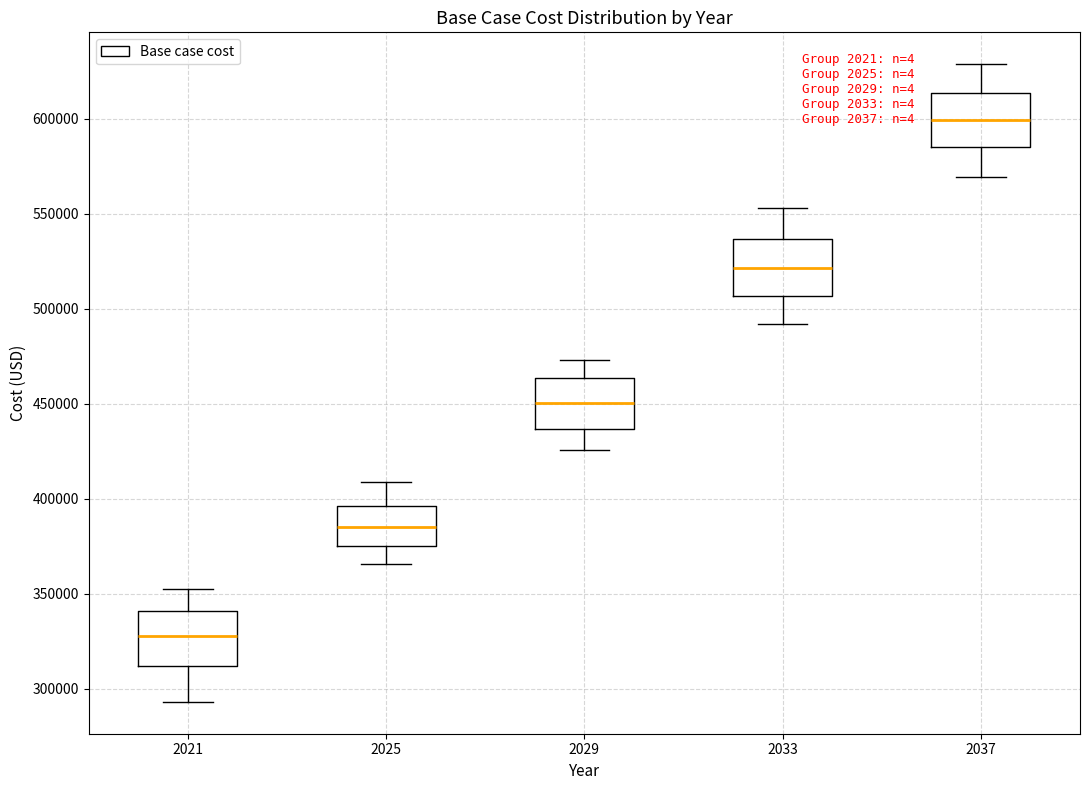

Reading left to right, read every box against the y-axis: the position of its median line, the range the box covers, and the ends of its whiskers. The values are not printed on the chart, so give them approximately, as read against the axis.

2021: median 325000, box 310000 to 340000, whiskers 295000 to 355000
2025: median 385000, box 375000 to 395000, whiskers 365000 to 410000
2029: median 450000, box 435000 to 465000, whiskers 425000 to 475000
2033: median 520000, box 505000 to 535000, whiskers 490000 to 555000
2037: median 600000, box 585000 to 615000, whiskers 570000 to 630000